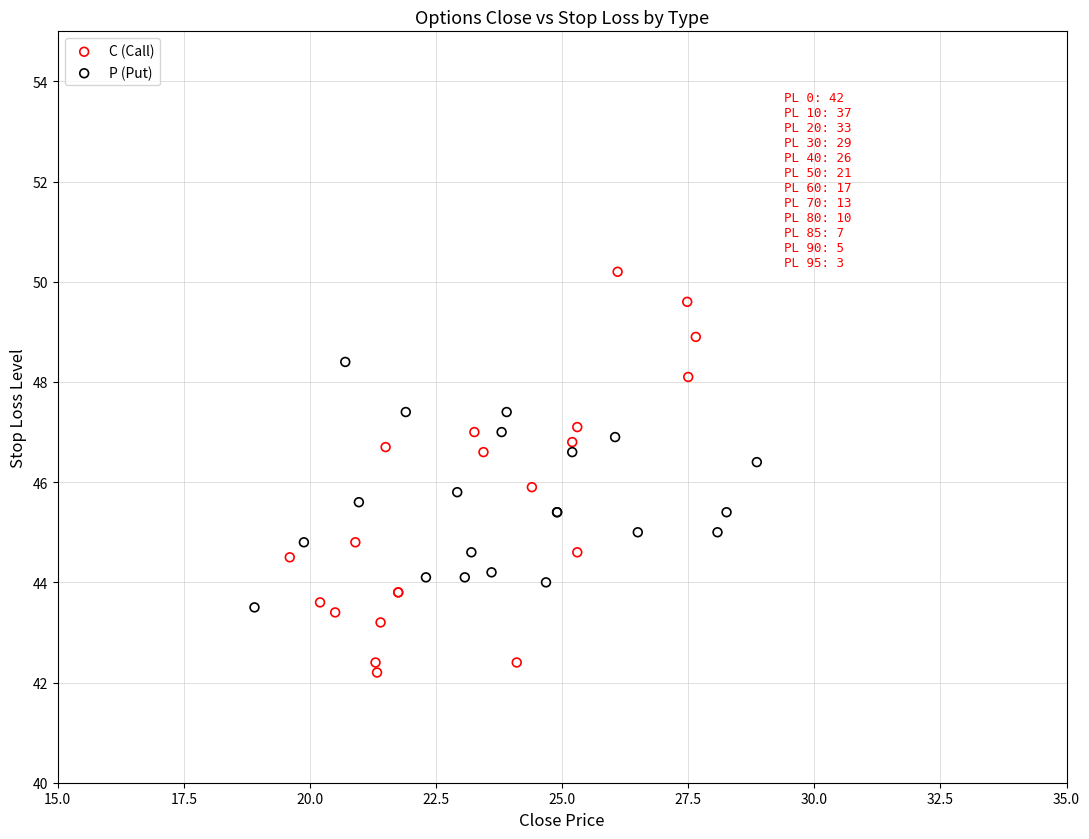

Which series has the largest Y range (max minus min)?

C (Call)